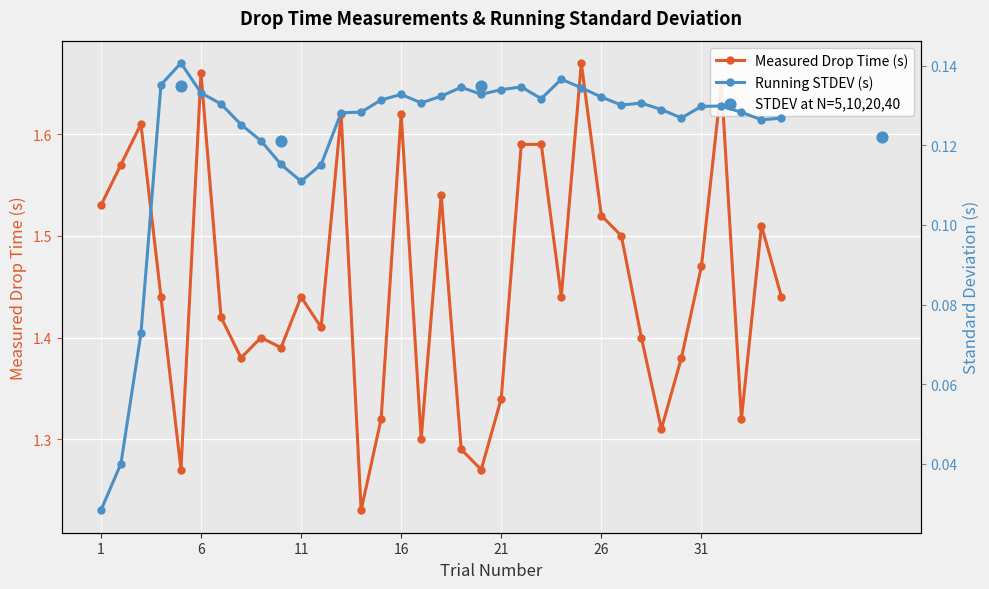

Count the Measured Drop Time (s) values in the range 1 to 2.

35